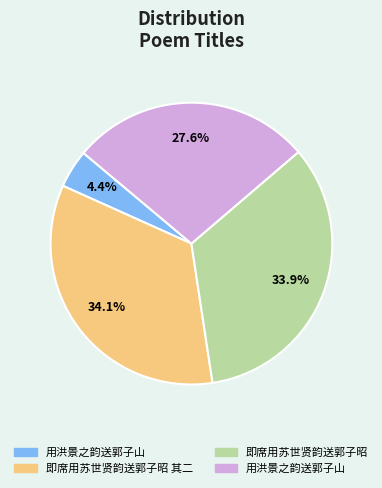

Does any single category account for the majority?

No